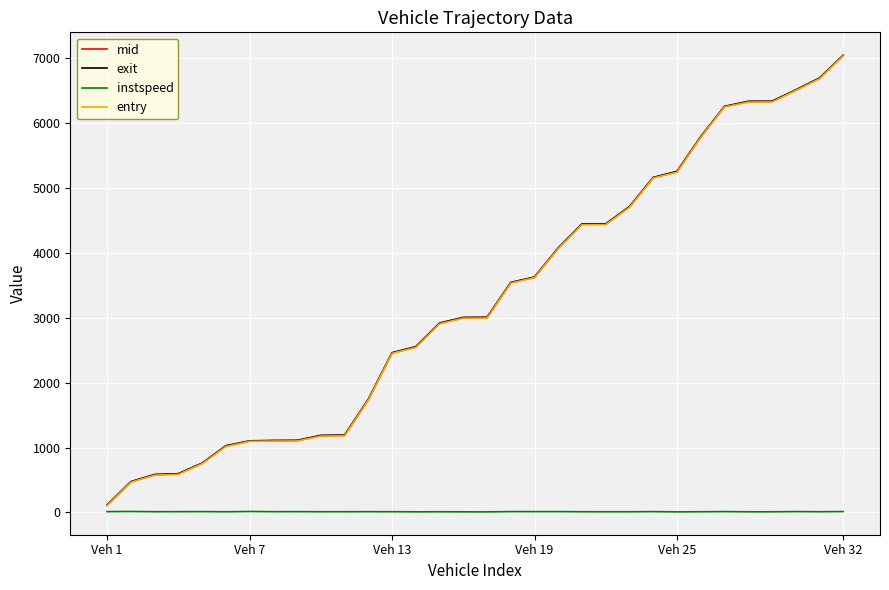

What is the highest value of the instspeed series?

15.4